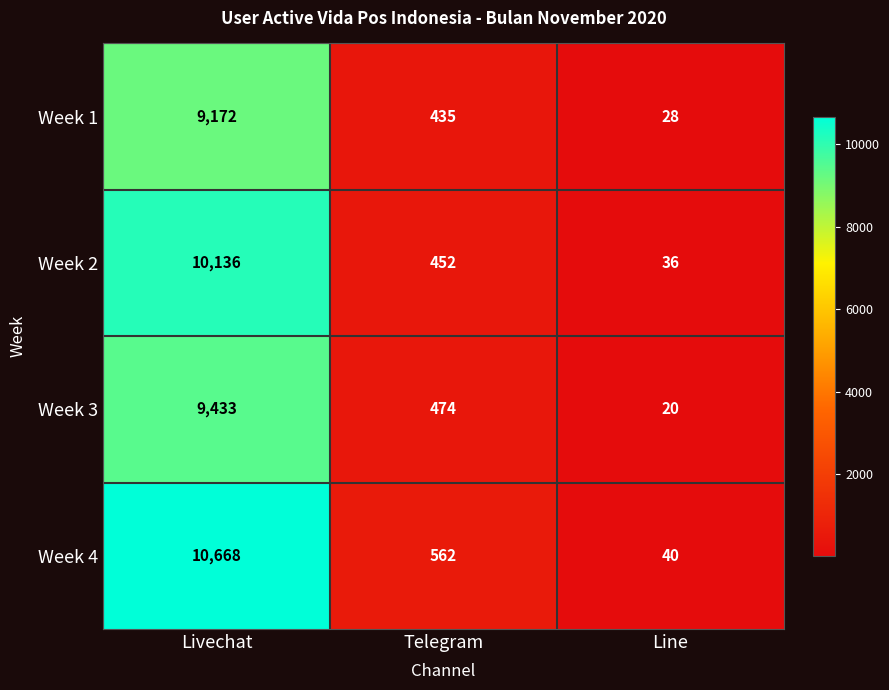

What is the spread (max minus min) of values at Telegram?

127